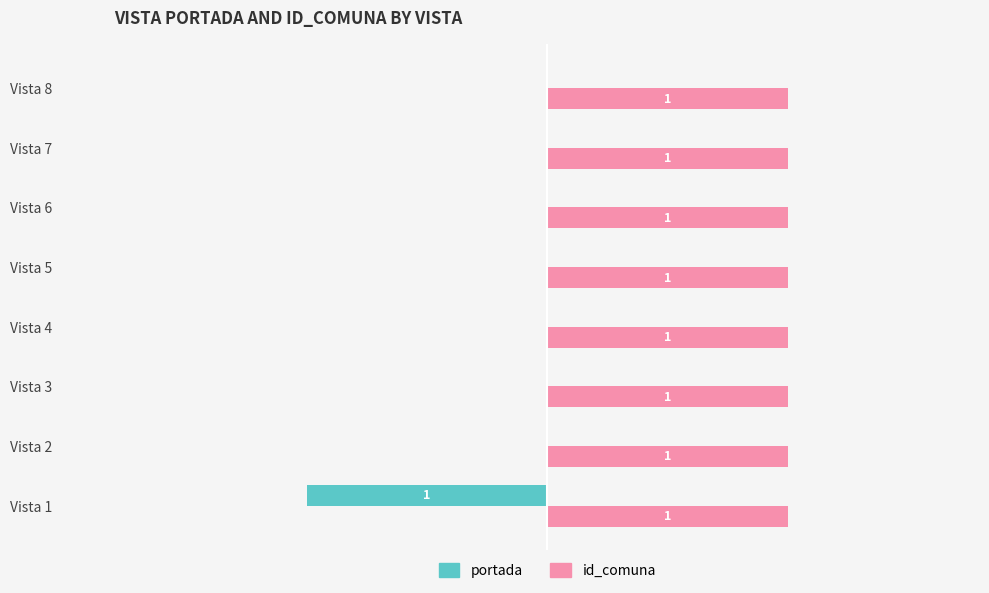

Which series has the largest total across all categories?

id_comuna